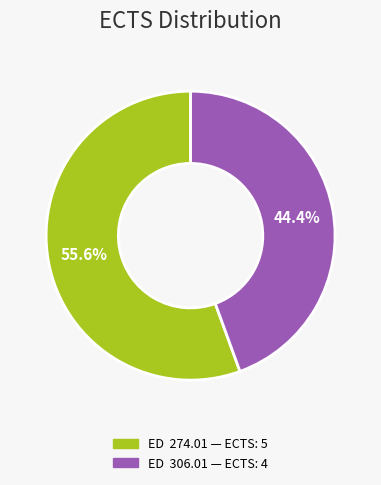

Rank the categories by value from highest to lowest.

ED 274.01, ED 306.01